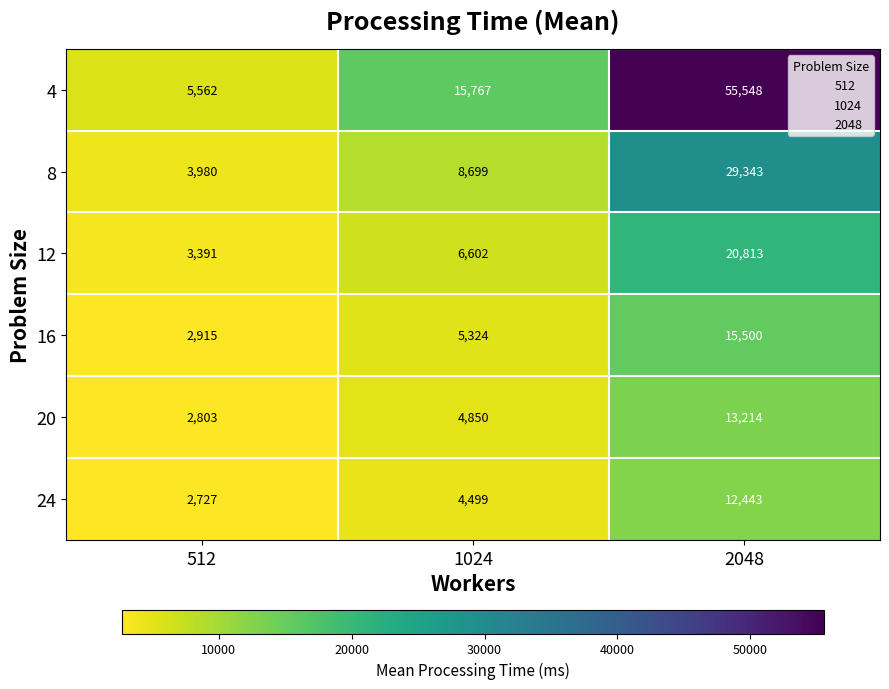

What is the sum of the 24 values at 2048 and 1024?

16942